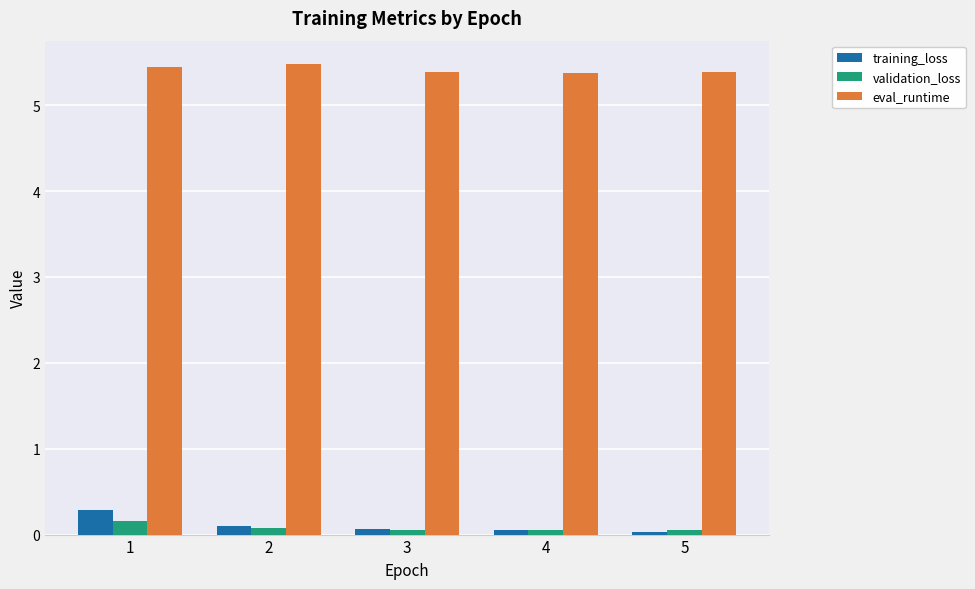

What is the approximate value of eval_runtime at 1?

5.4